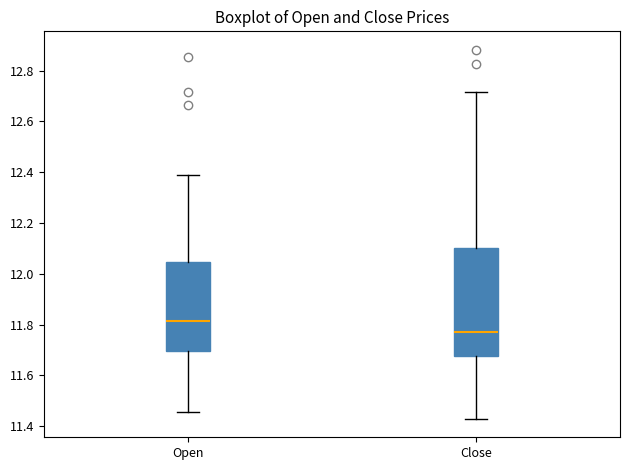

Where does the median line of the box for Open sit on the y-axis? The values are not printed on the chart, so give them approximately, as read against the axis.

11.82